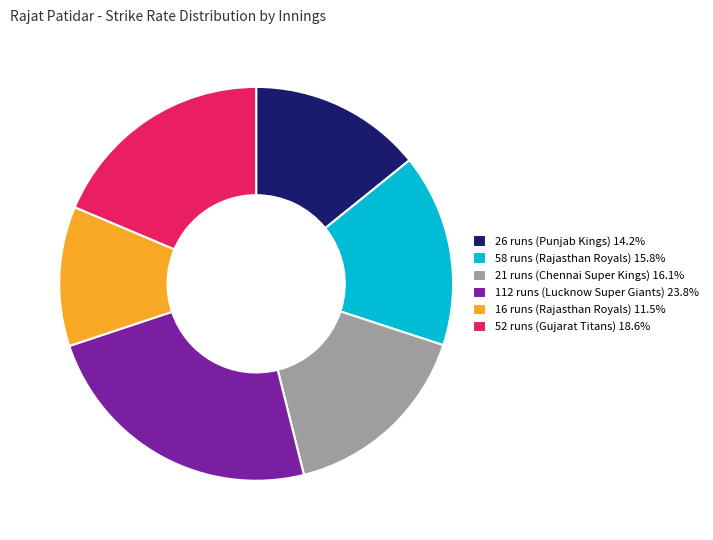

Approximately how many times larger is the value at 26 runs (Punjab Kings) compared to 21 runs (Chennai Super Kings)?

0.9